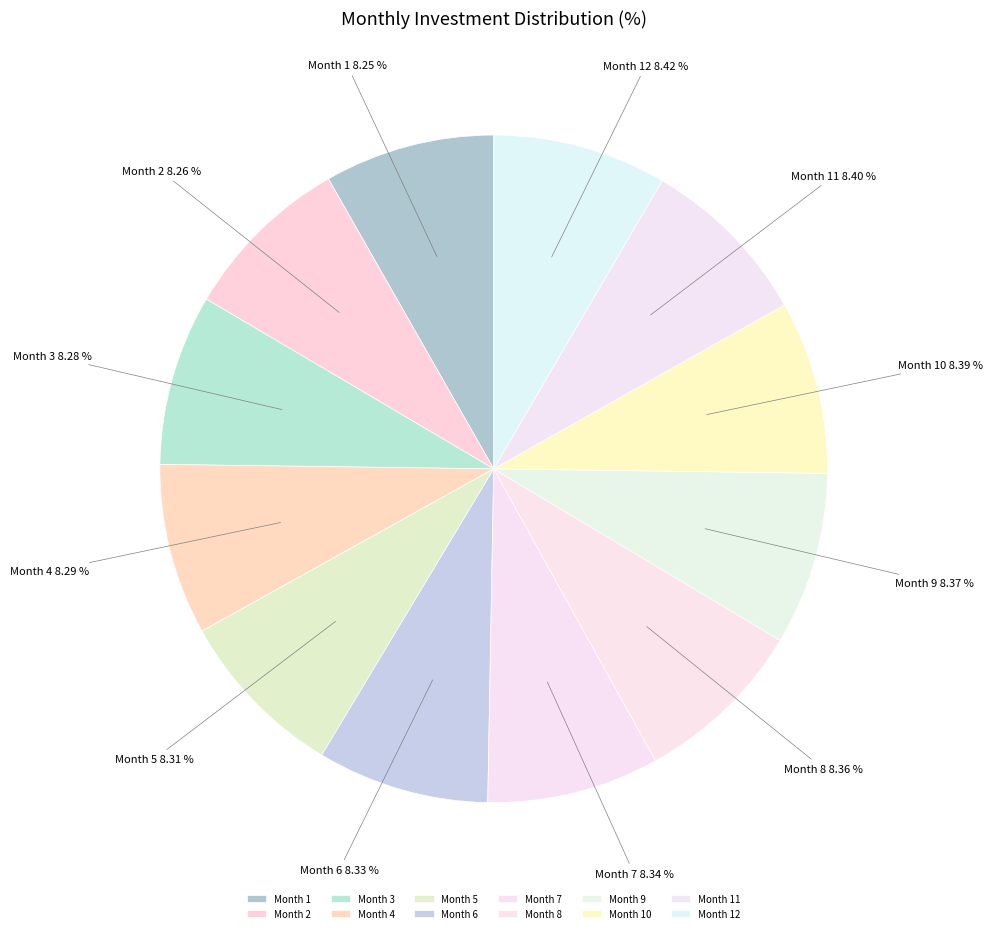

Which has a higher value, Month 1 or Month 4?

Month 4